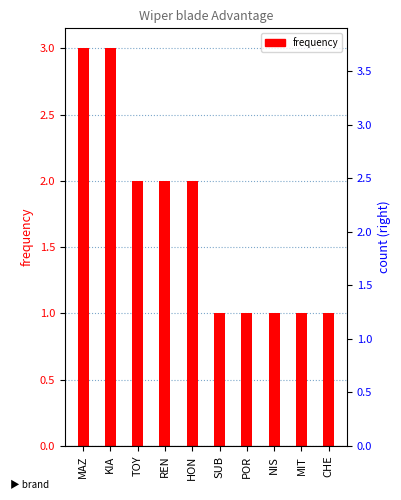

Are the bars grouped side by side (vs. stacked)?

No